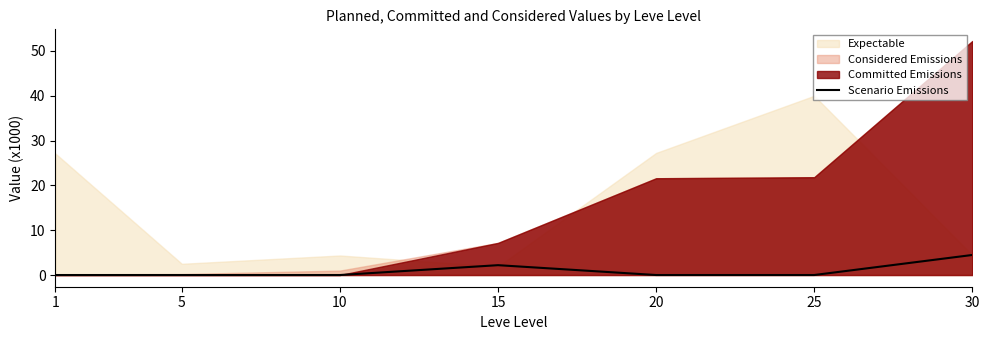

What is the difference between the maximum and minimum values?

4.5